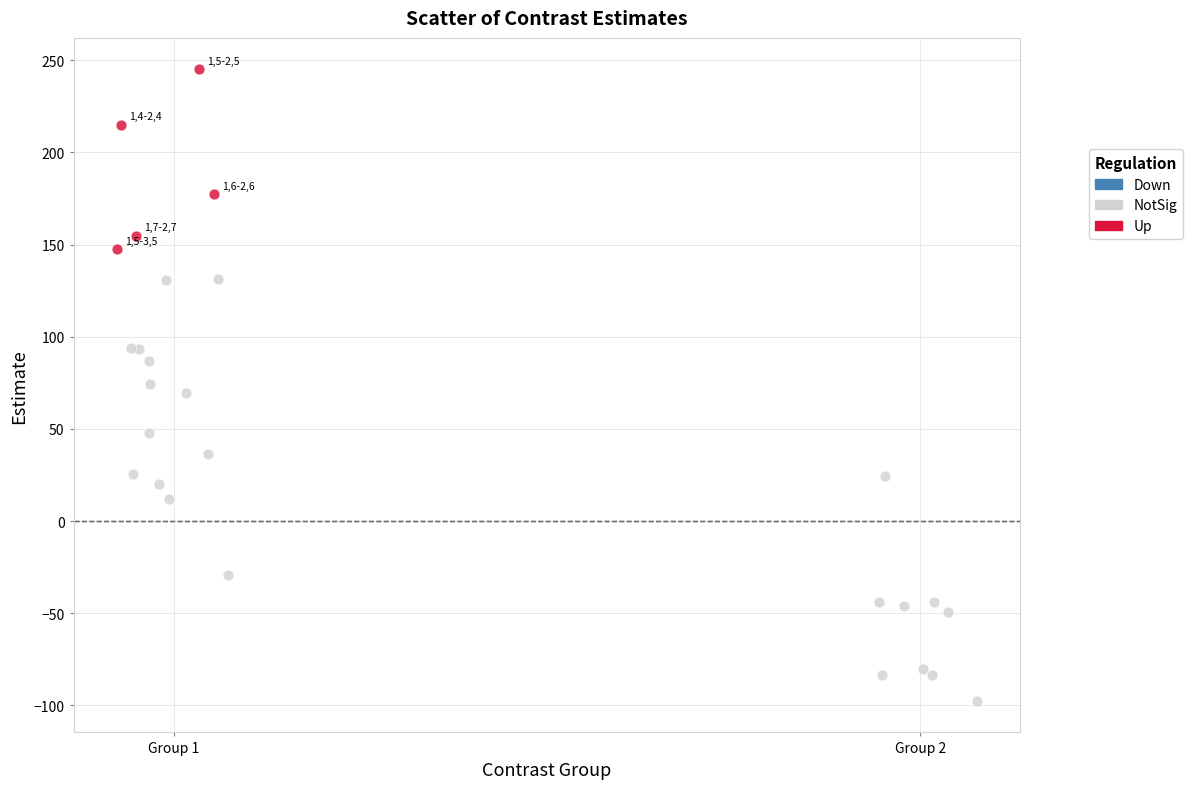

Which series reaches the maximum Y coordinate?

Up